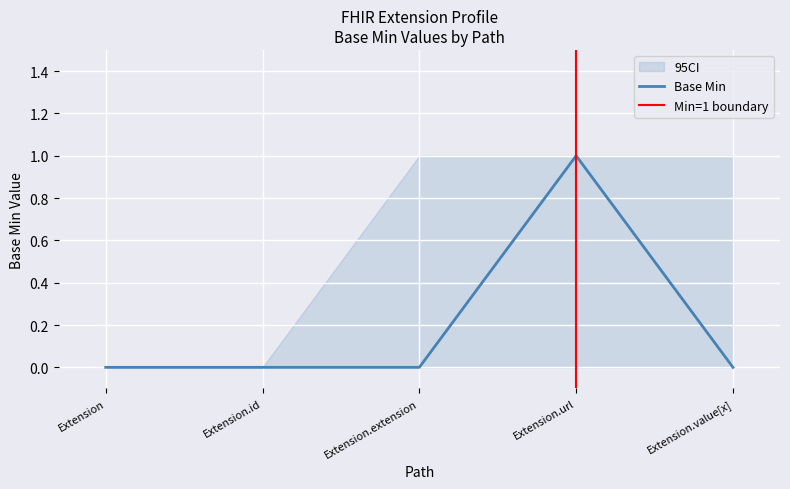

How many lines are shown in the chart?

3